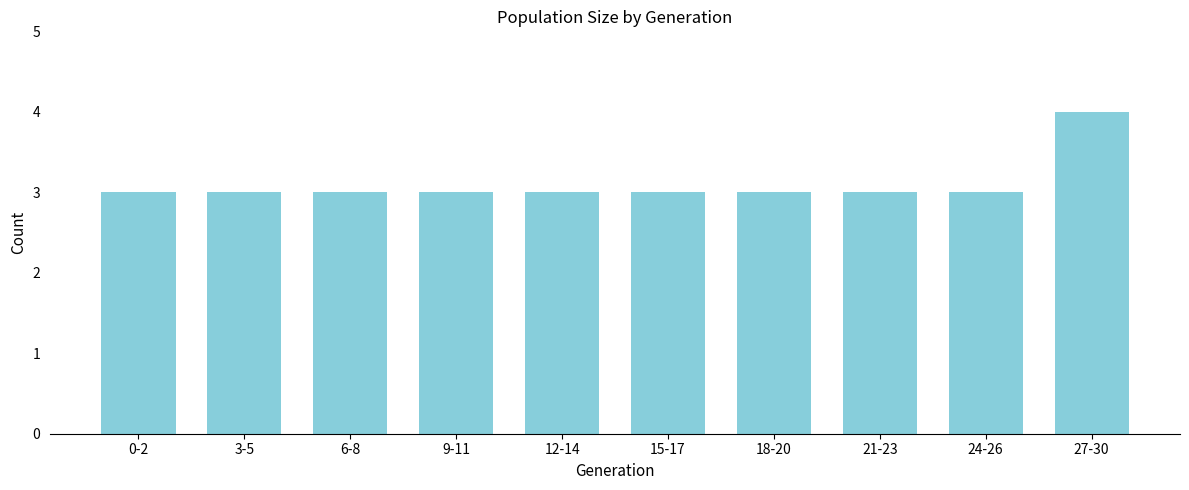

Reading right to left, list all the values displayed in this chart.

27-30=4	24-26=3	21-23=3	18-20=3	15-17=3	12-14=3	9-11=3	6-8=3	3-5=3	0-2=3